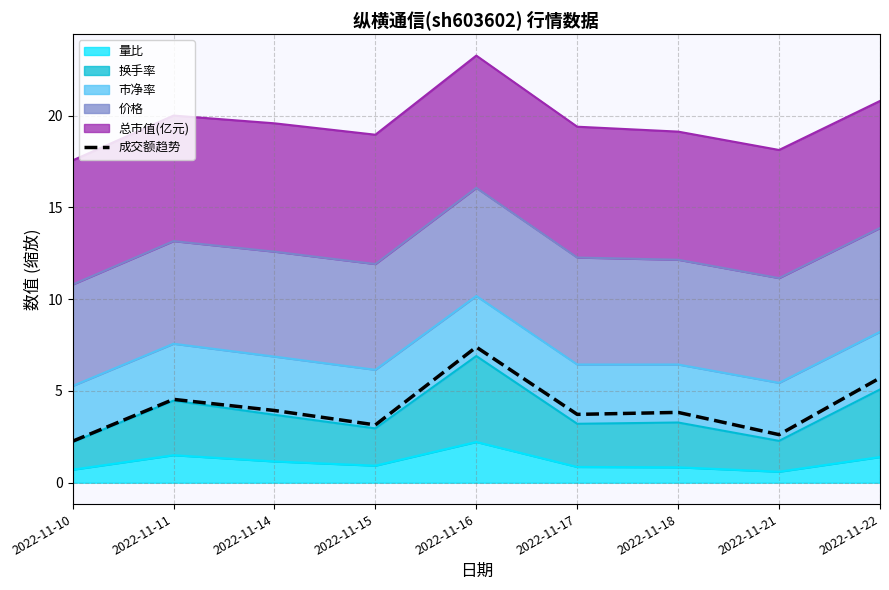

How many points are higher than both their immediate neighbors (excluding endpoints)?

3